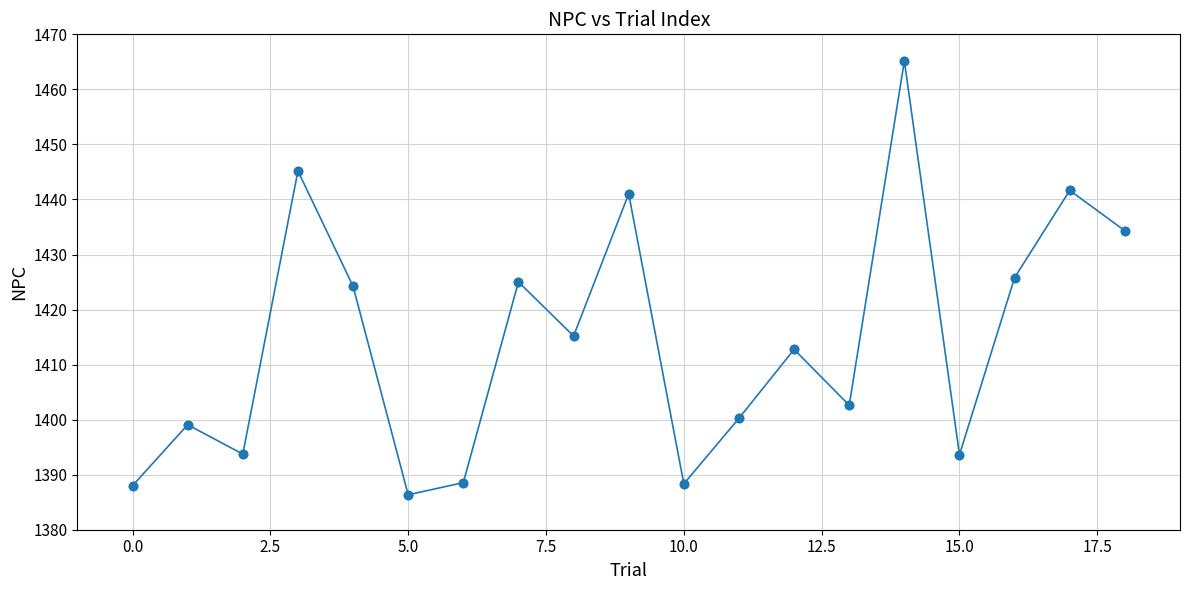

What is the maximum value shown in the chart?

1465.2